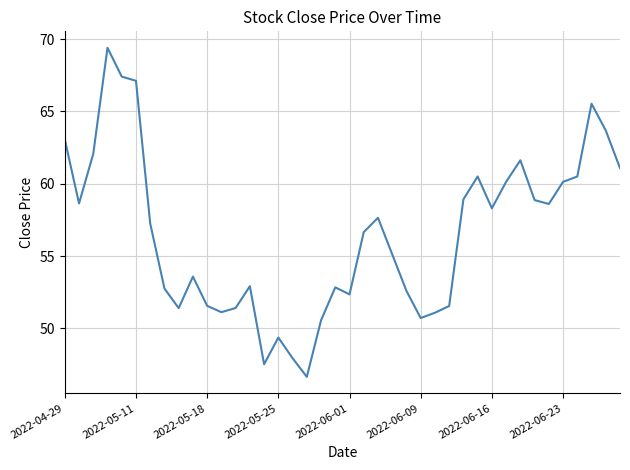

What is the difference between the maximum and minimum values?

22.7